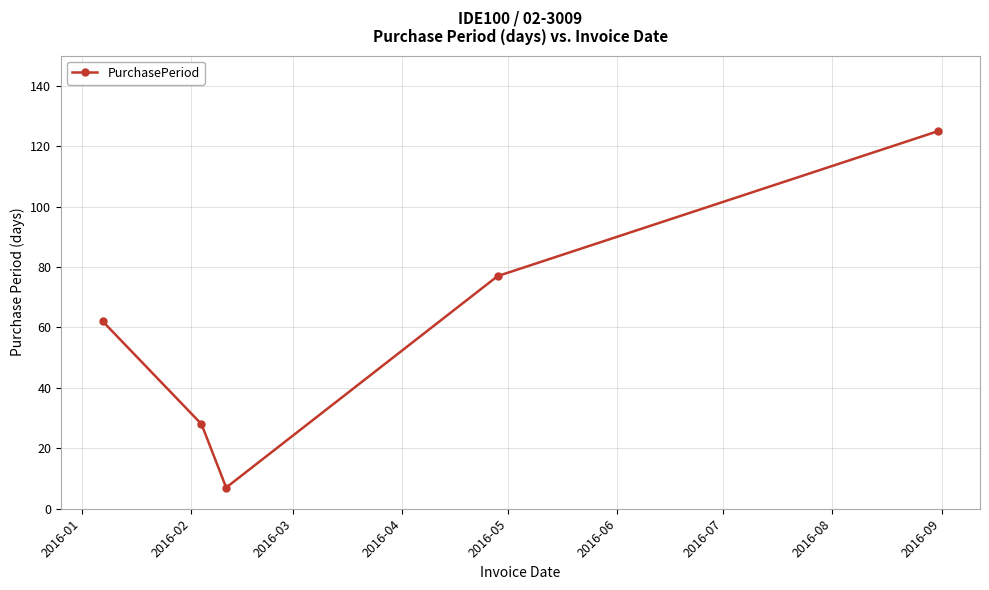

Reading left to right, what are all the values shown in this chart?

62	28	7	77	125